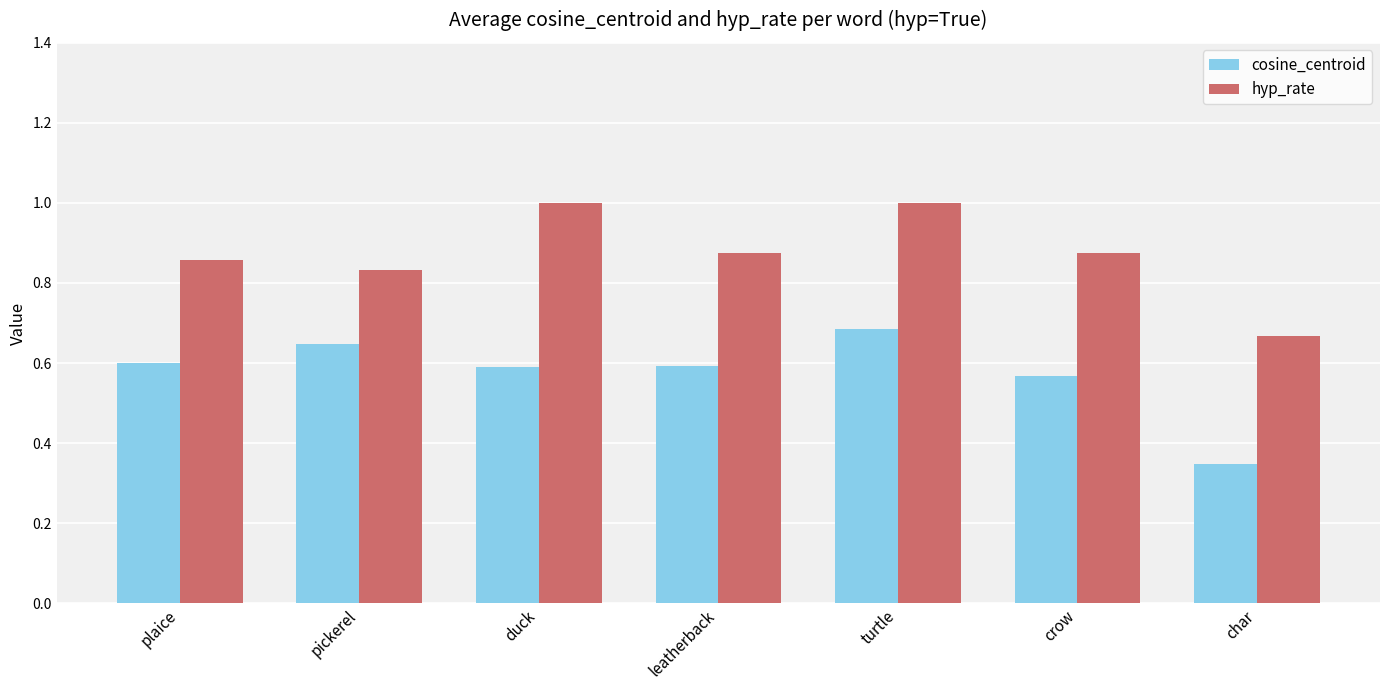

What is the sum of the hyp_rate values at leatherback and duck?

1.9